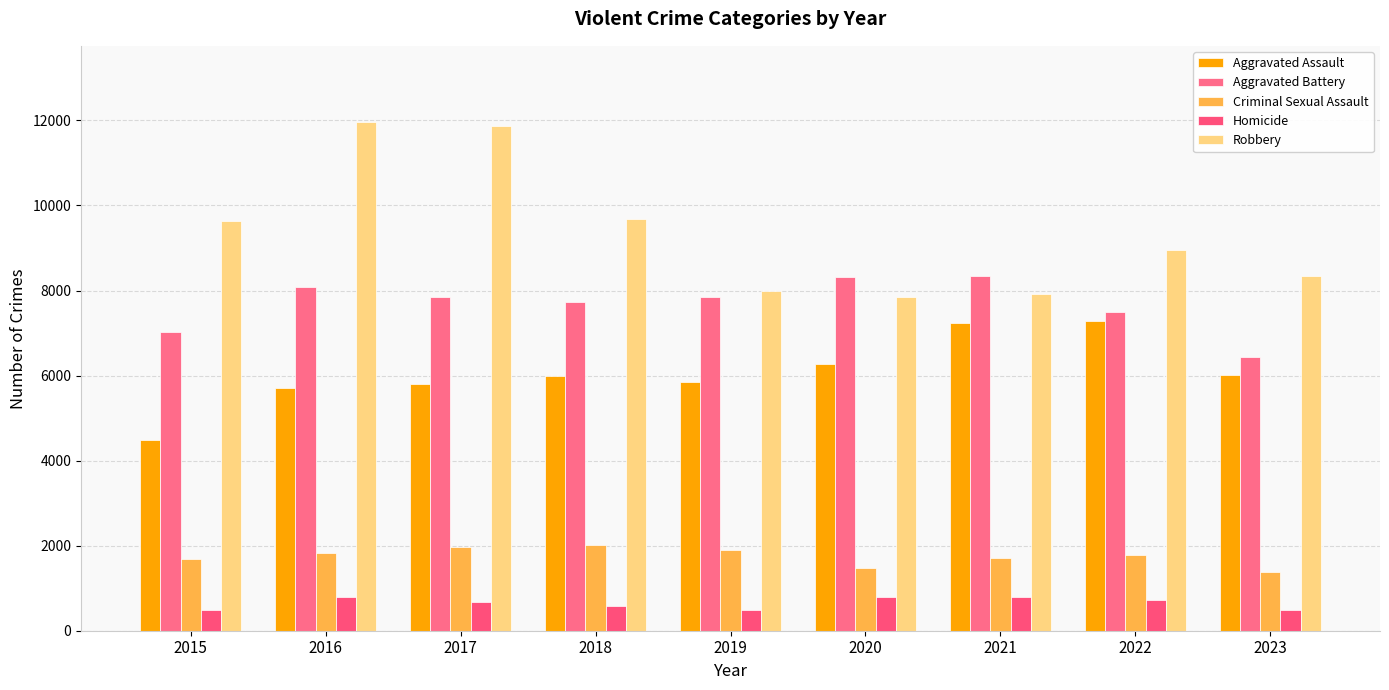

What is the difference between the Criminal Sexual Assault values at 2019 and 2022?

125